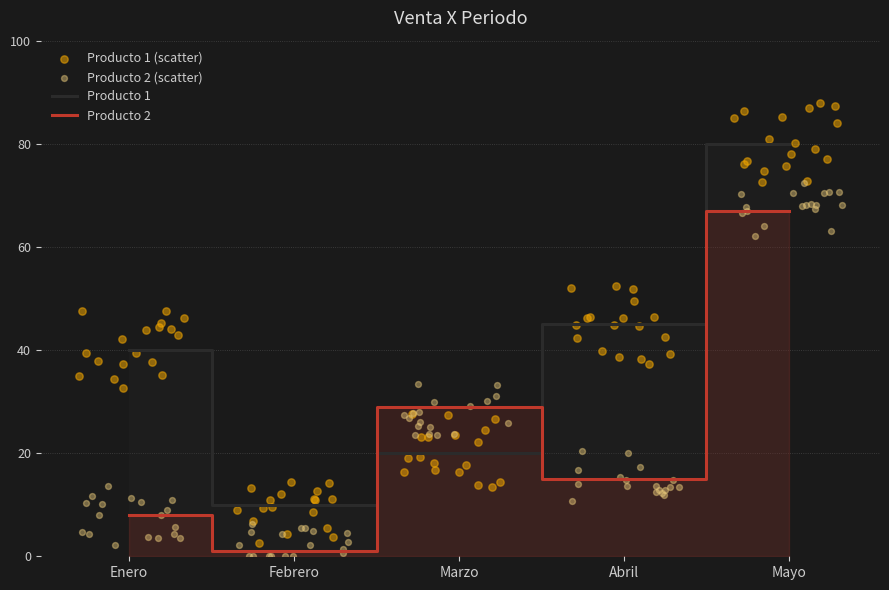

What is the total value across all series at Marzo?

49